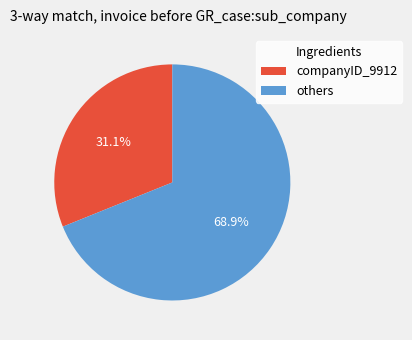

To the nearest percent, what is the average slice percentage?

50%